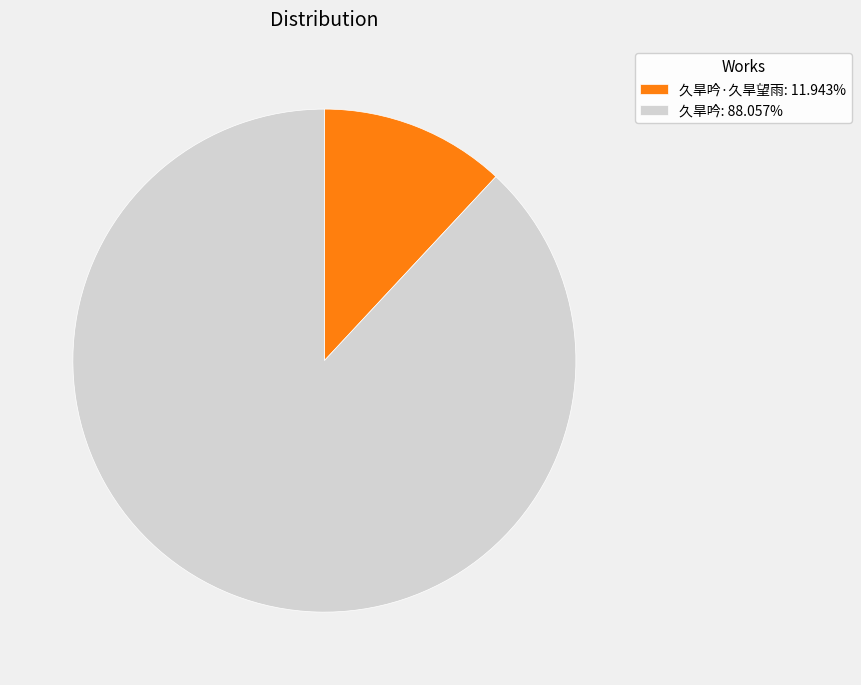

Does 久旱吟·久旱望雨: 11.943% represent more than half of the total?

No